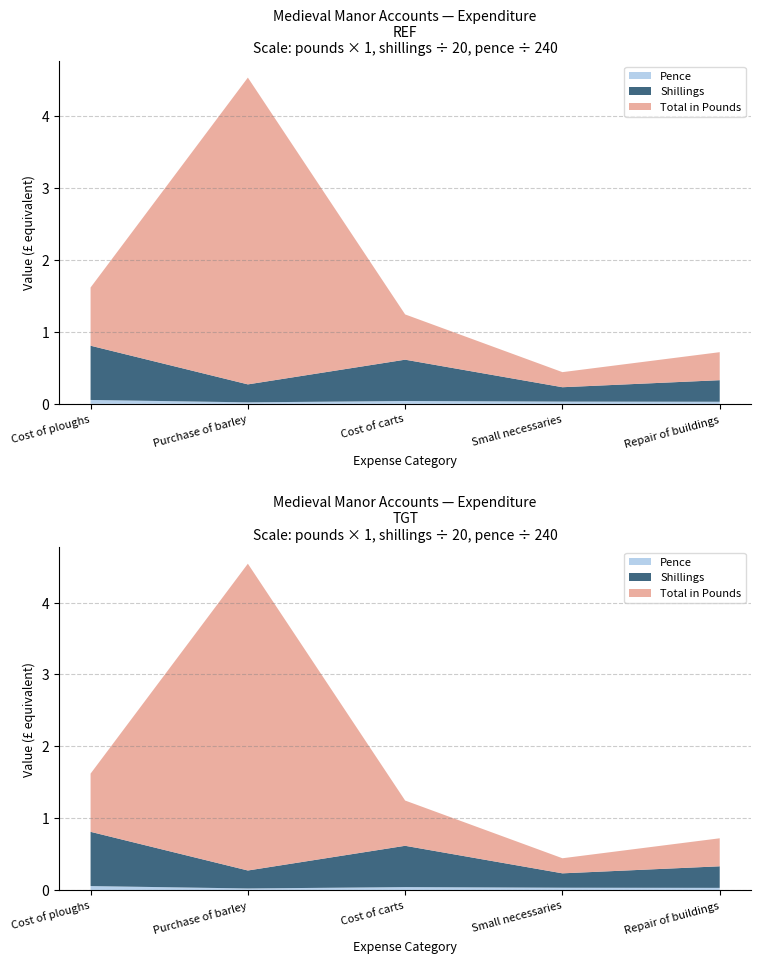

Reading left to right, transcribe all the data shown in this chart.

Total in Pounds: Cost of ploughs=0.8	Purchase of barley=4.3	Cost of carts=0.6	Small necessaries=0.2	Repair of buildings=0.4
Shillings: Cost of ploughs=15.1	Purchase of barley=5.0	Cost of carts=11.5	Small necessaries=4.0	Repair of buildings=6.0
Pence: Cost of ploughs=13.0	Purchase of barley=5.0	Cost of carts=9.5	Small necessaries=7.5	Repair of buildings=7.0